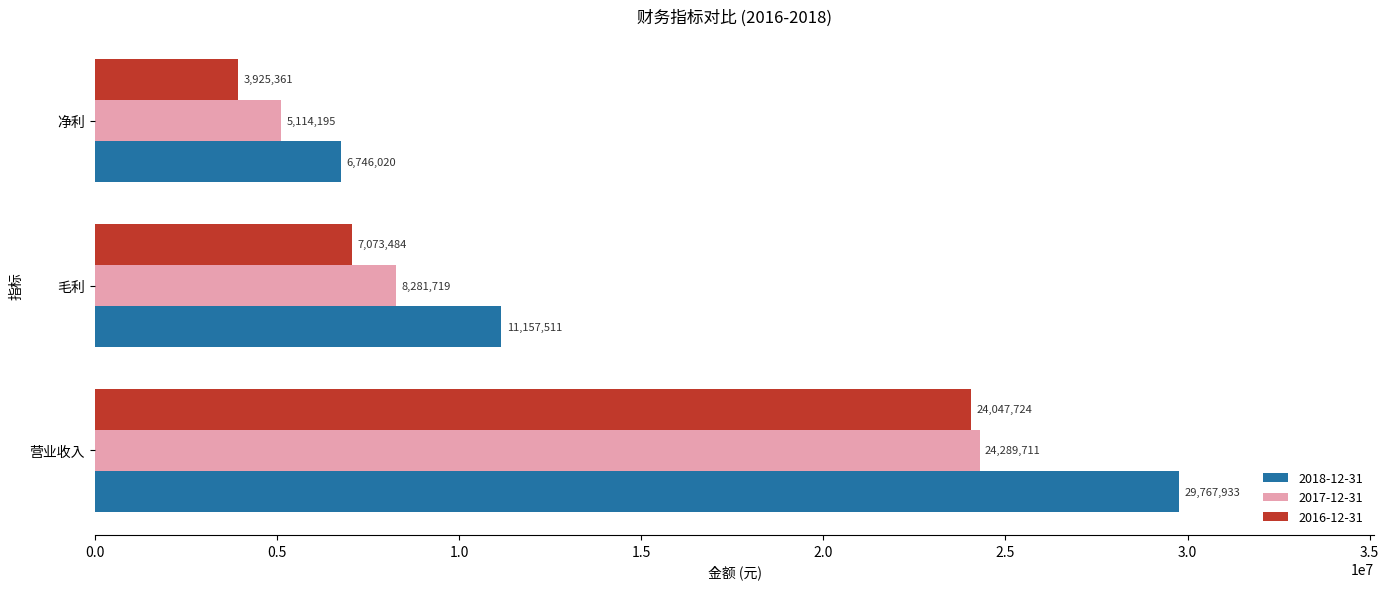

List the series in order of their overall mean, lowest first.

2016-12-31, 2017-12-31, 2018-12-31